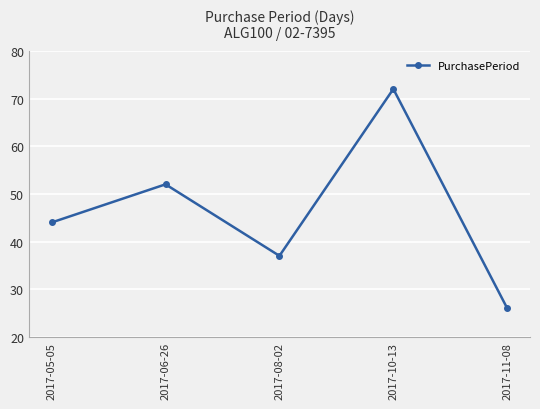

True or false: the data shows 44 at 2017-05-05.

True